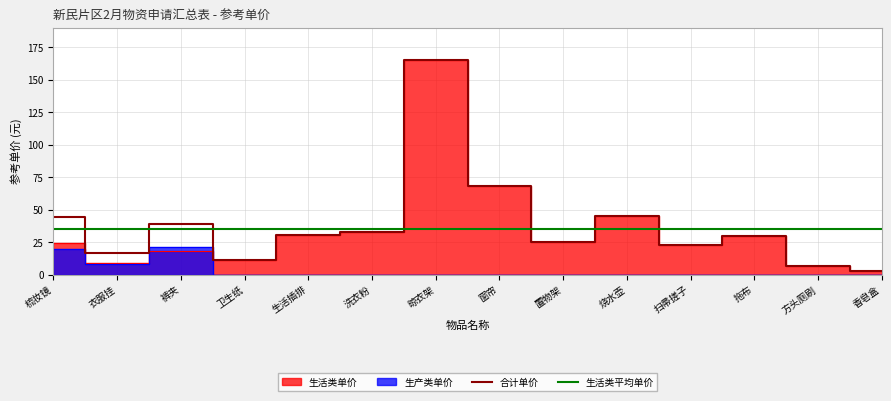

Read the 合计单价 value at 窗帘.

68.0